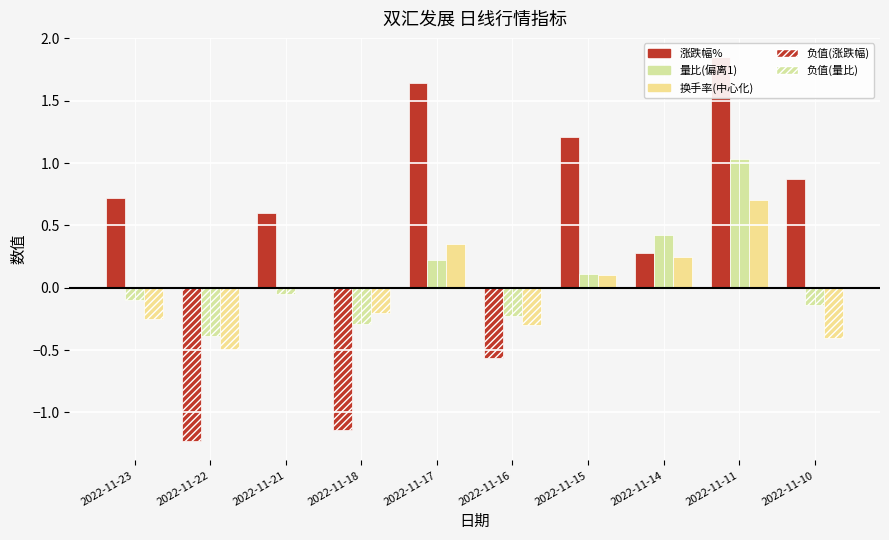

Between 2022-11-10 and 2022-11-21, which is larger?

2022-11-10